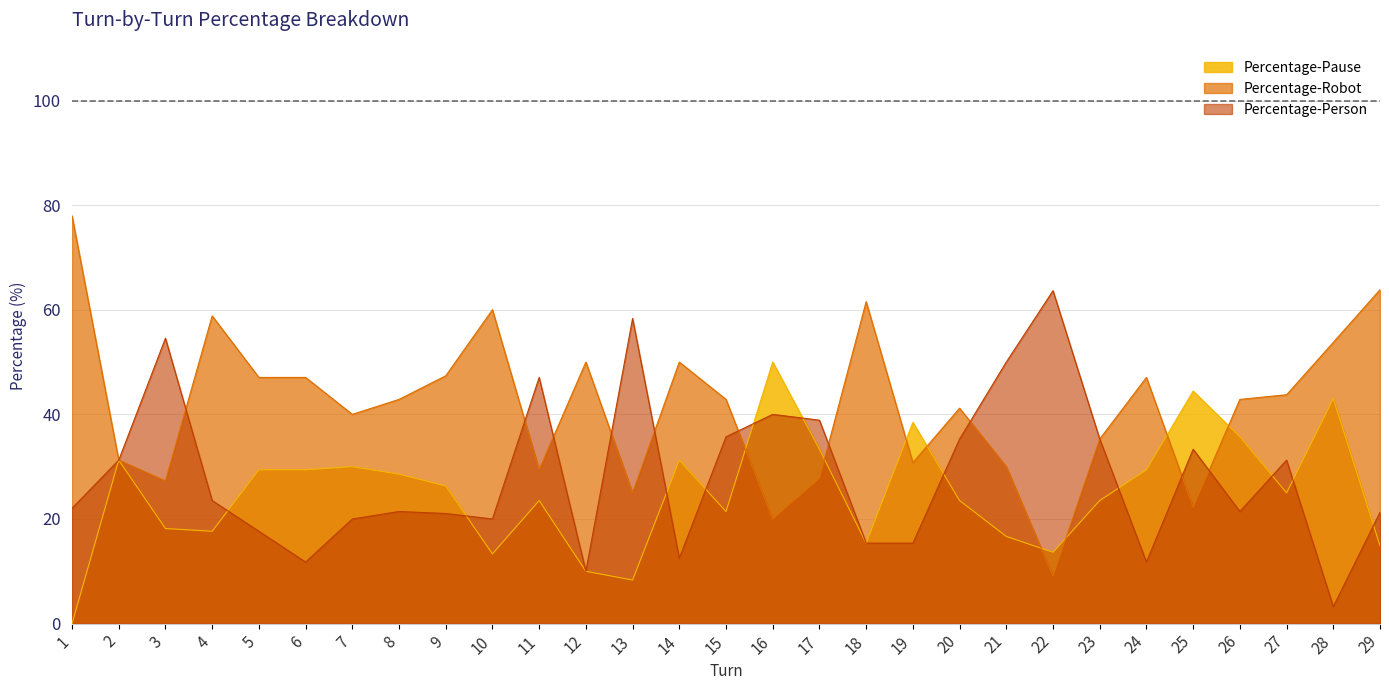

List the series in order of their peak value, lowest first.

Percentage-Pause, Percentage-Person, Percentage-Robot